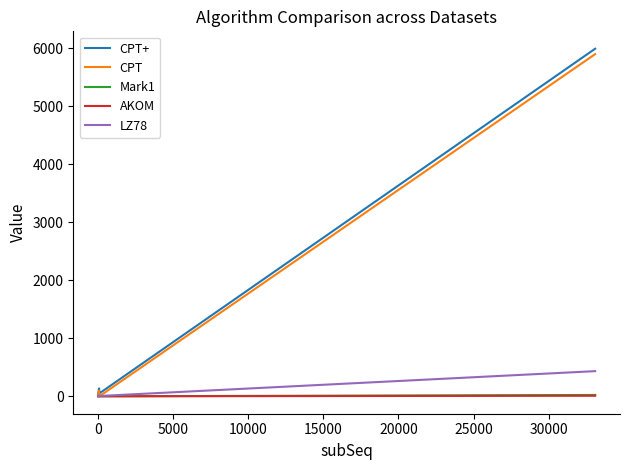

What is the greatest value displayed?

5990.0